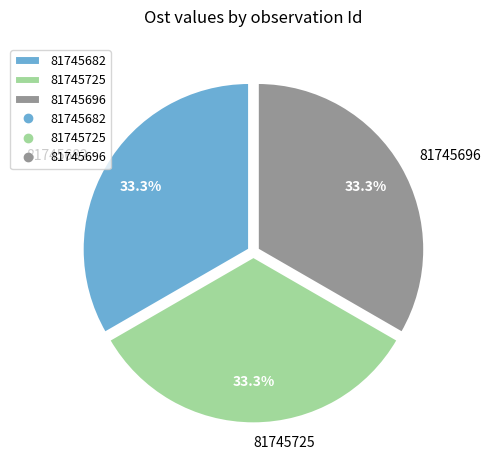

To the nearest percent, what percentage of the pie is 81745725?

33%